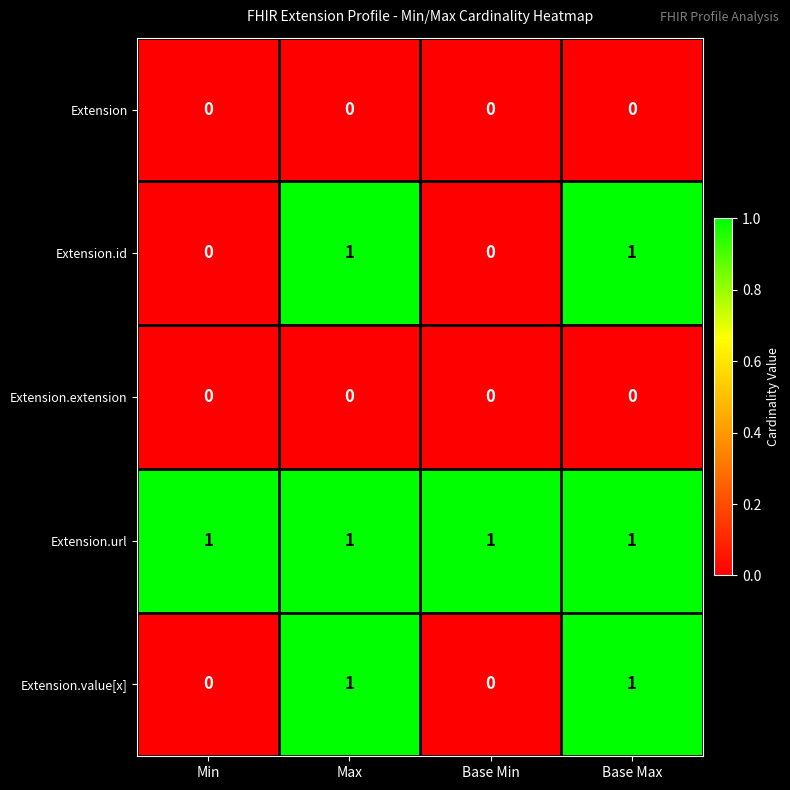

What is the total value across all series at Base Min?

1